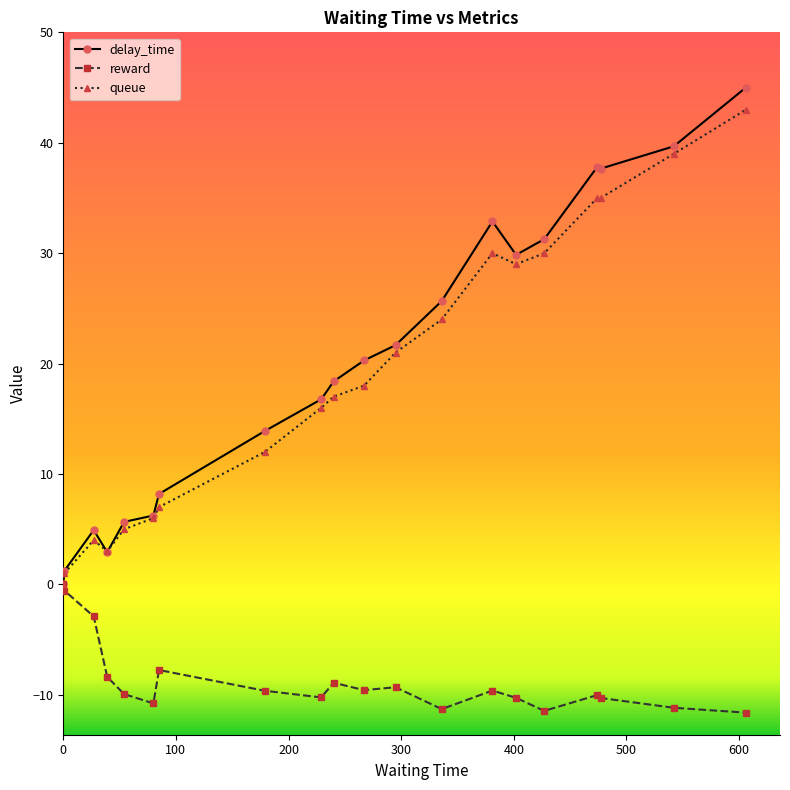

What is the minimum value for reward?

-11.6